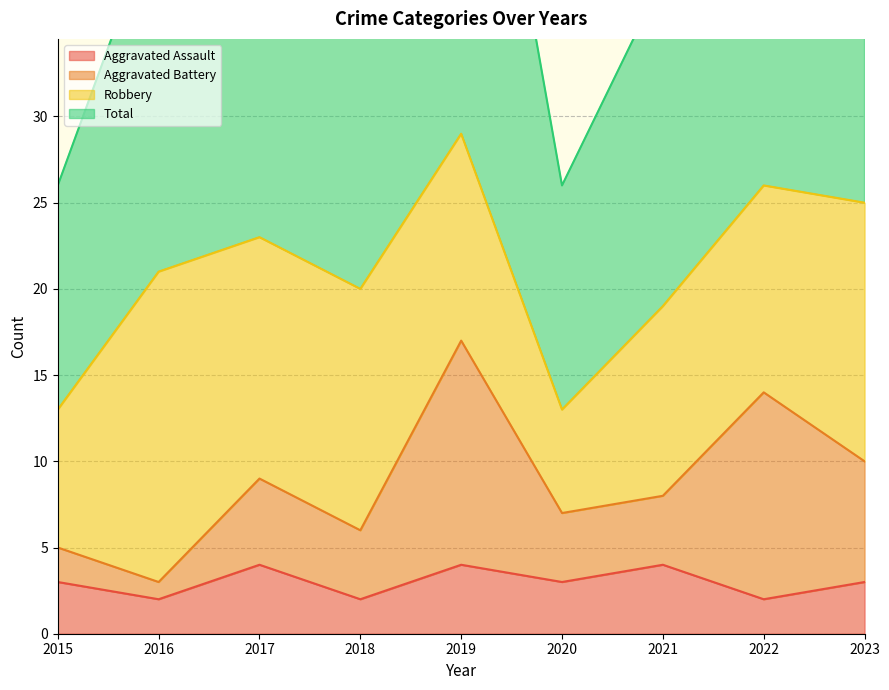

What is the lowest value of the Aggravated Battery series?

3